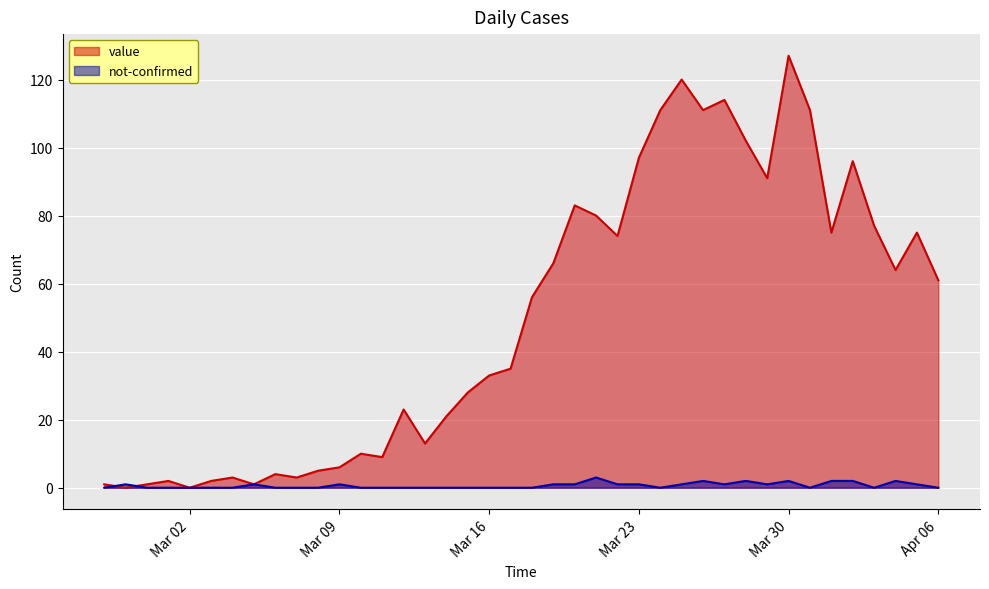

True or false: value has more than 1 points higher than both neighbors.

True